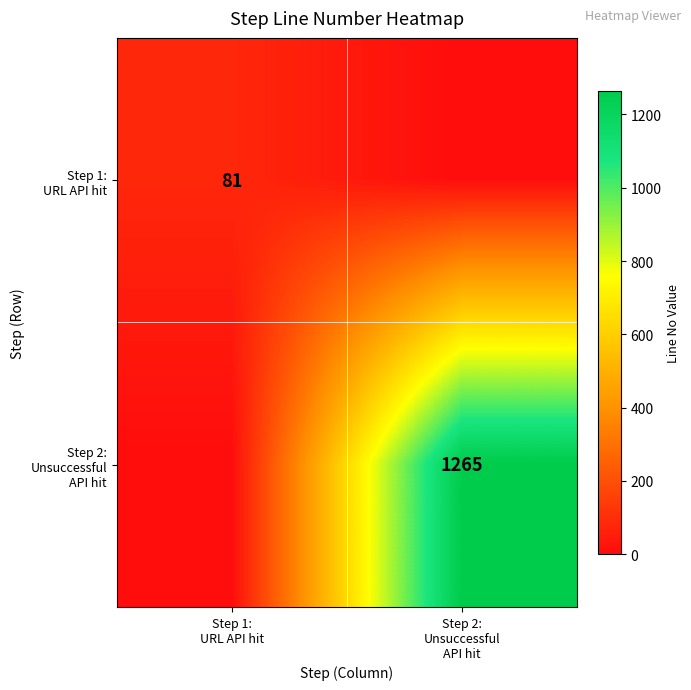

Rank the series by their maximum value, from highest to lowest.

Step 2: Unsuccessful API hit, Step 1: URL API hit